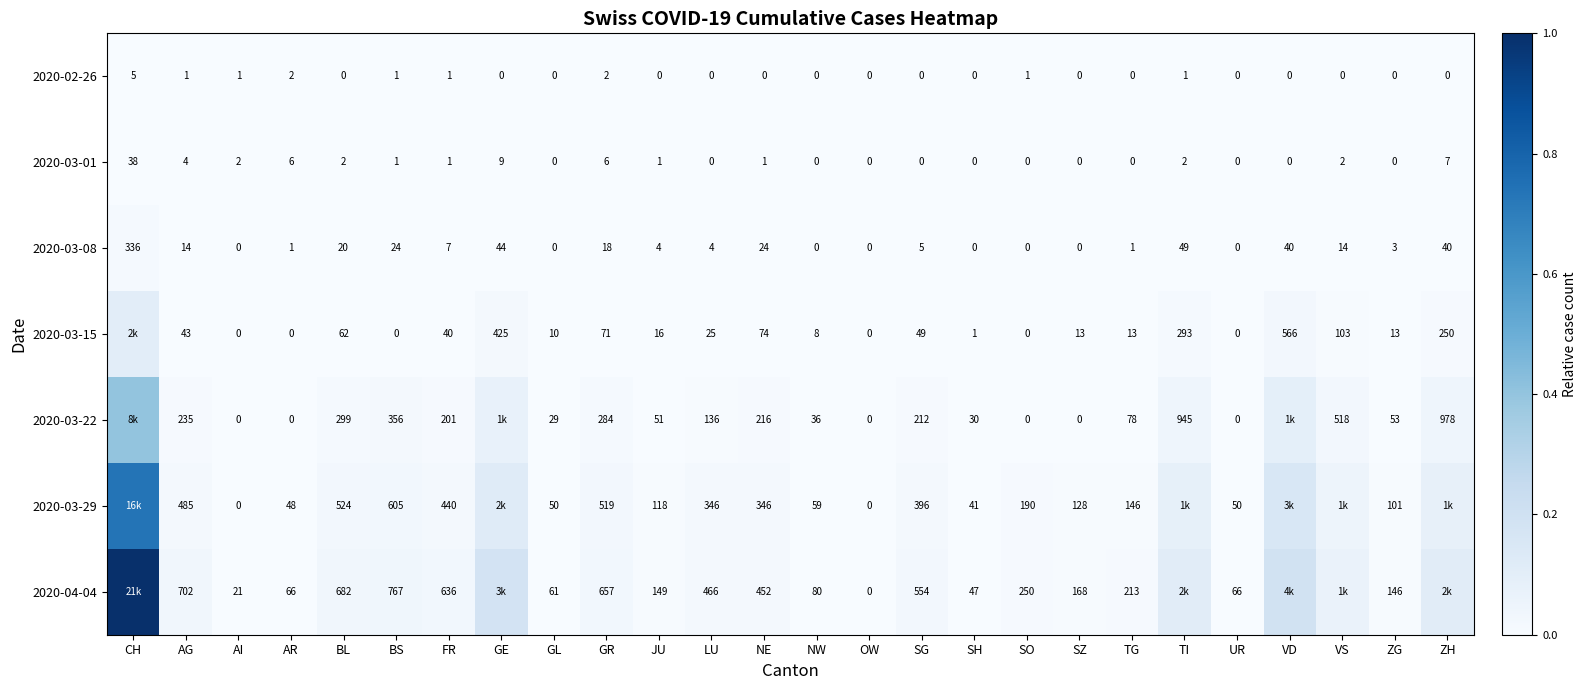

Is the value of 2020-03-29 at TG greater than the value of 2020-03-22 at JU?

Yes